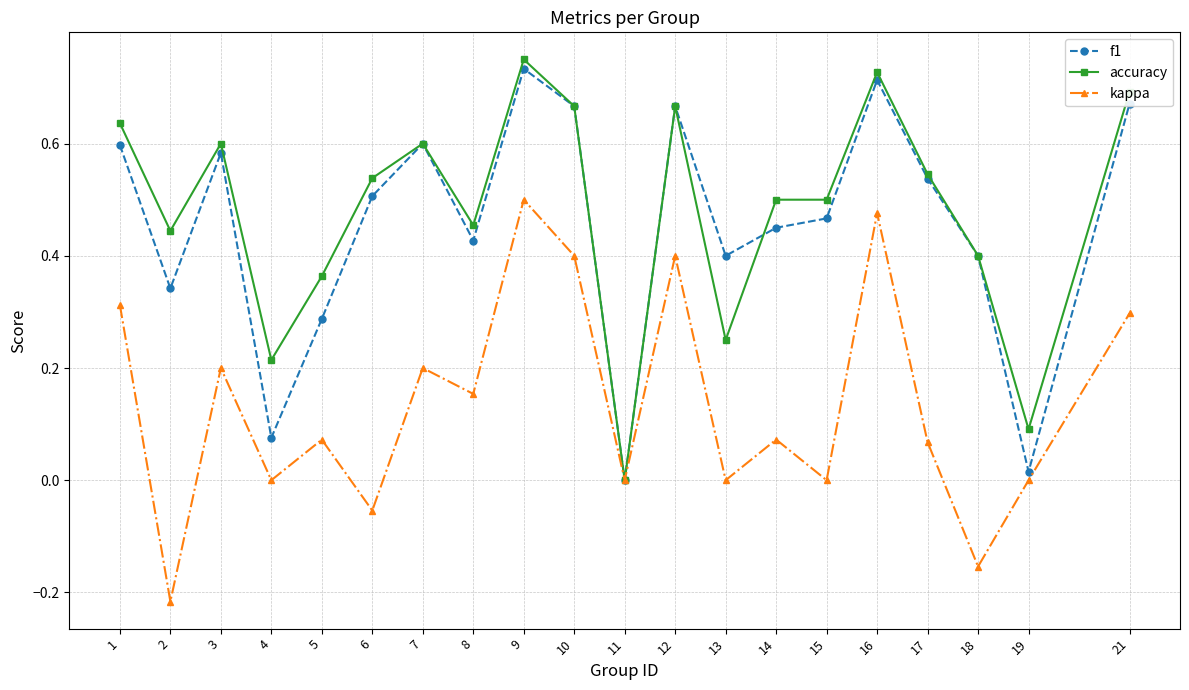

How many values in the accuracy series exceed 0?

19